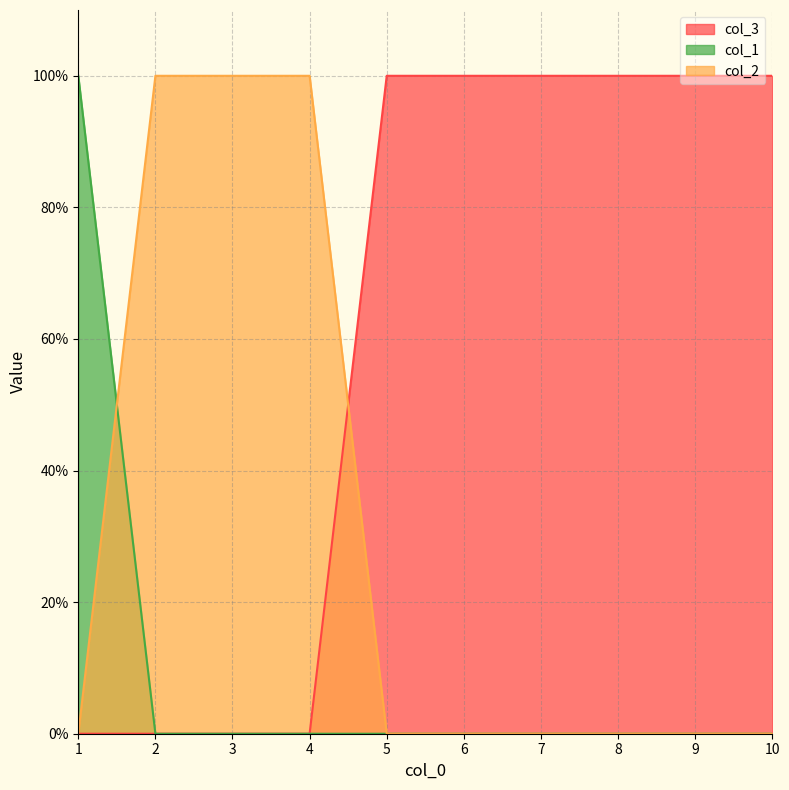

What is the difference between the second highest and second lowest values in the col_3 series?

1